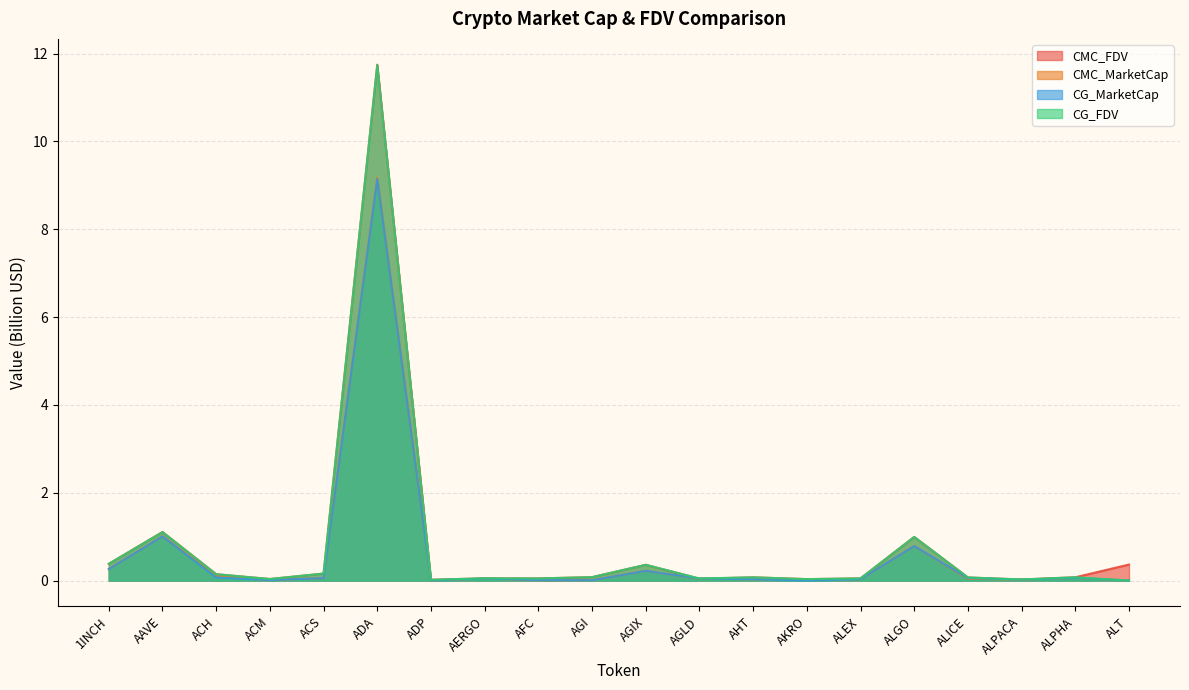

How many interior local peaks does the CG_MarketCap series have?

6